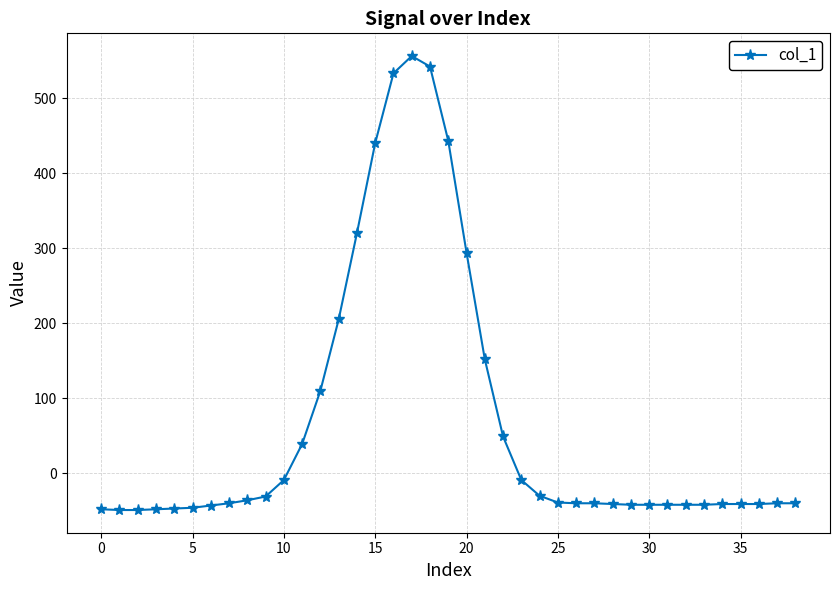

What is the greatest value displayed?

556